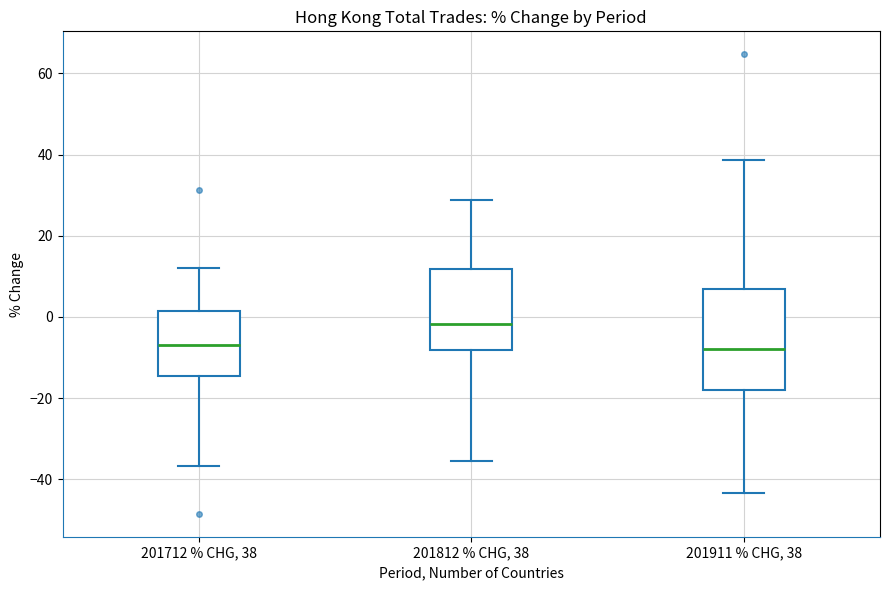

Reading left to right, transcribe this box plot: for each box, give where its median line is, the range the box spans, and where its two whiskers end, as read against the y-axis. The values are not printed on the chart, so give them approximately, as read against the axis.

201712 % CHG, 38: median -6, box -14 to 2, whiskers -36 to 12
201812 % CHG, 38: median -2, box -8 to 12, whiskers -36 to 28
201911 % CHG, 38: median -8, box -18 to 6, whiskers -44 to 38